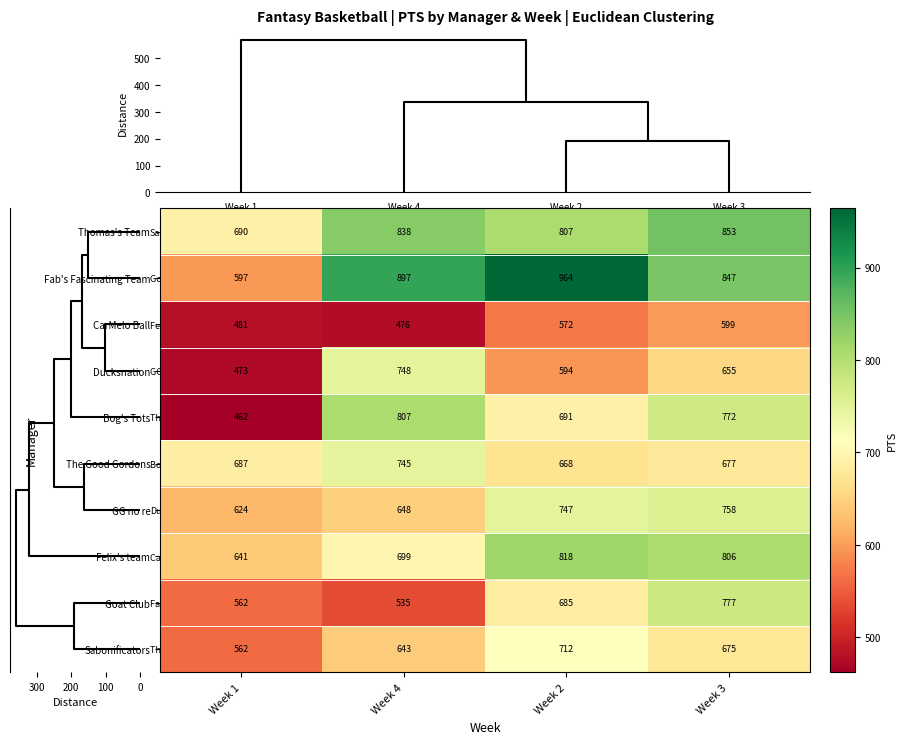

The Bog's Tots series shows 115 at Week 1. True or false?

False